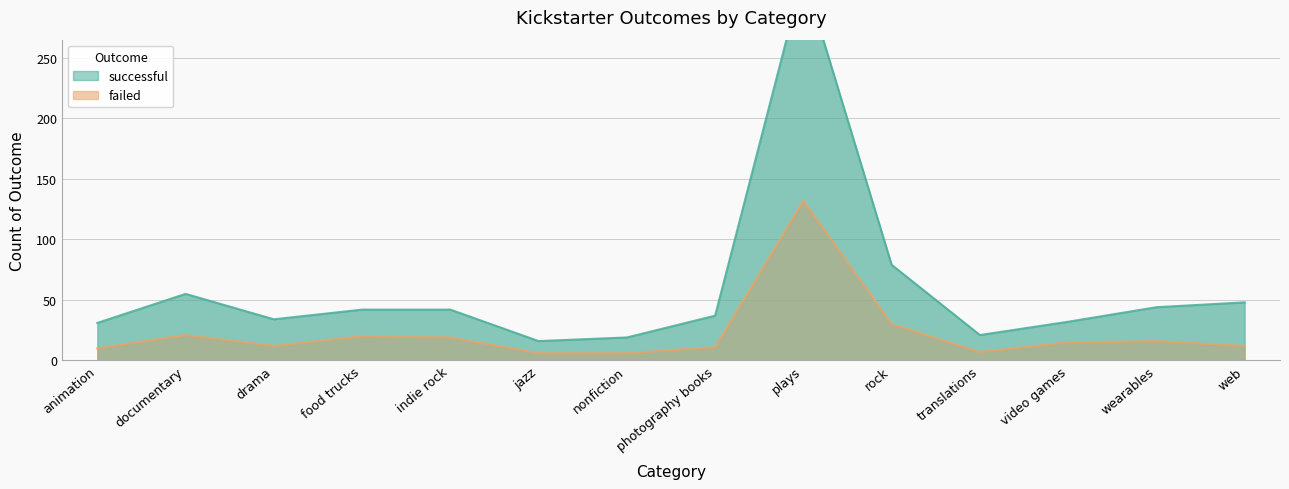

Reading left to right, extract all data points from this chart.

successful: animation=31	documentary=55	drama=34	food trucks=42	indie rock=42	jazz=16	nonfiction=19	photography books=37	plays=319	rock=79	translations=21	video games=32	wearables=44	web=48
failed: animation=10	documentary=21	drama=12	food trucks=20	indie rock=19	jazz=6	nonfiction=6	photography books=11	plays=132	rock=30	translations=7	video games=15	wearables=16	web=12